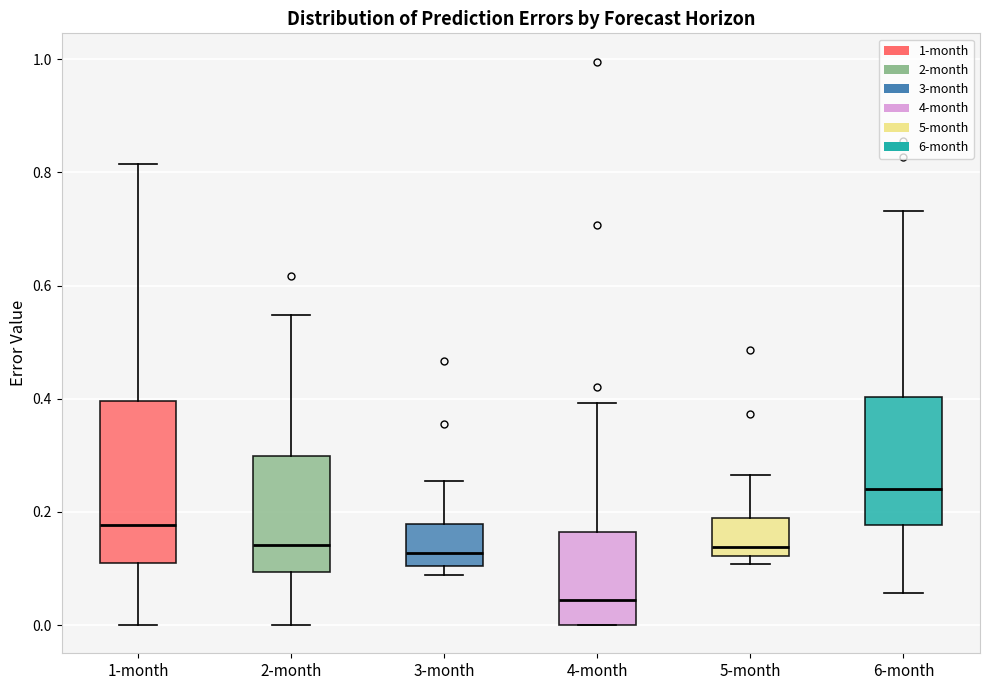

Which box's median line is the lowest?

4-month